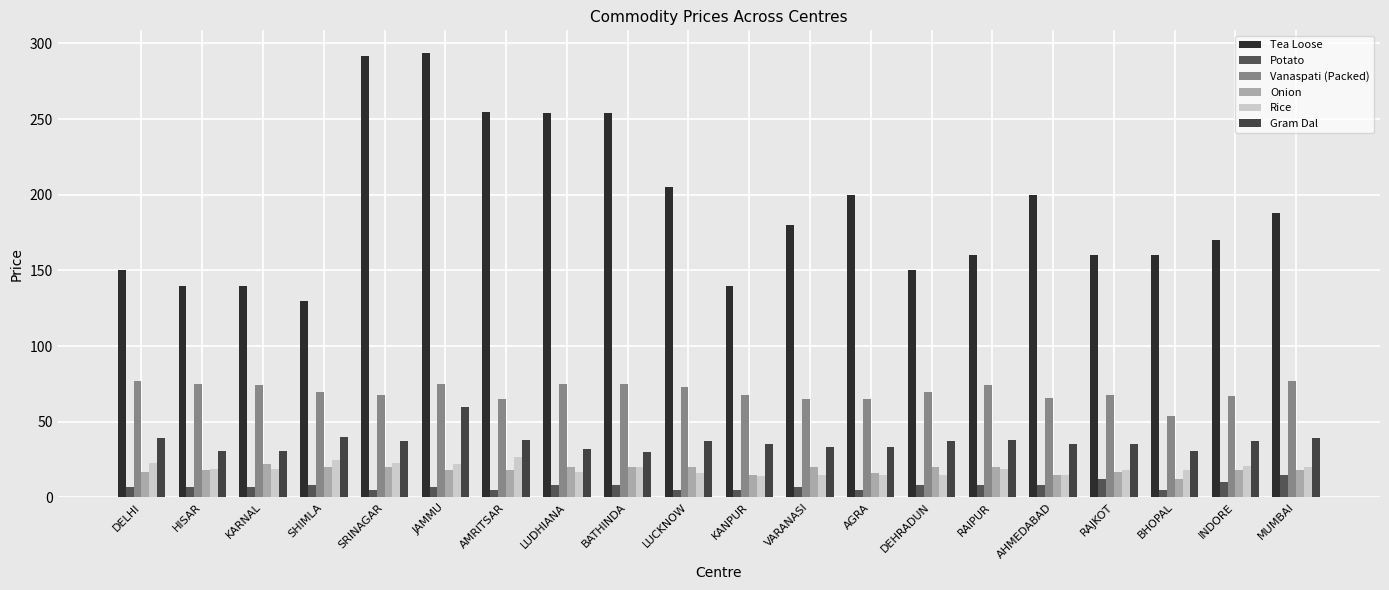

List the series in order of their peak value, lowest first.

Potato, Onion, Rice, Gram Dal, Vanaspati (Packed), Tea Loose